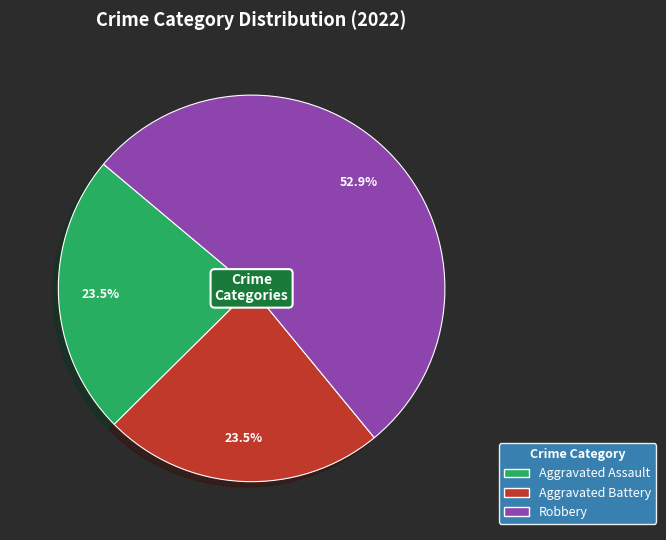

Does any single category account for the majority?

Yes